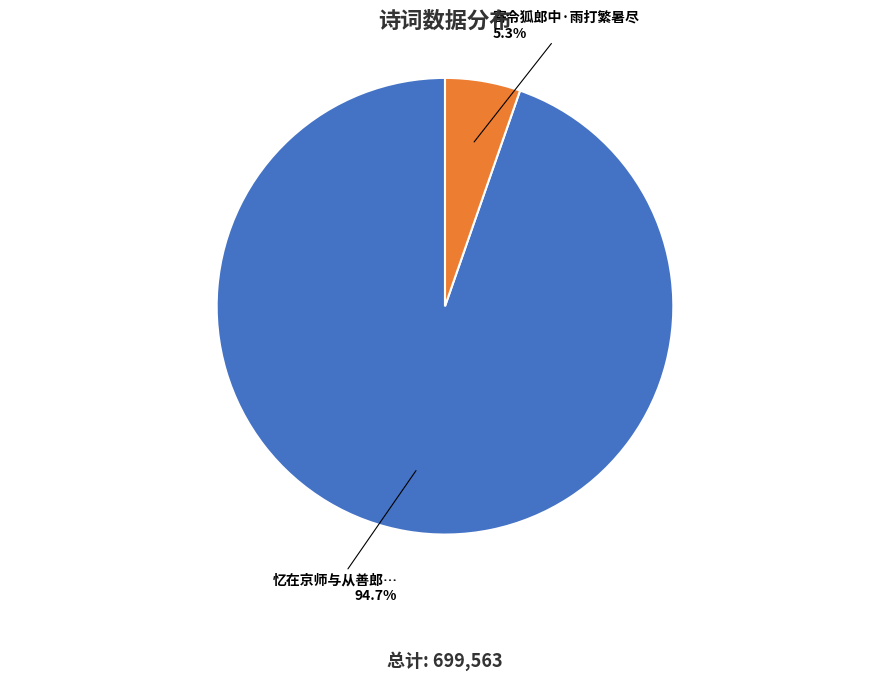

Is there a majority slice in this chart?

Yes